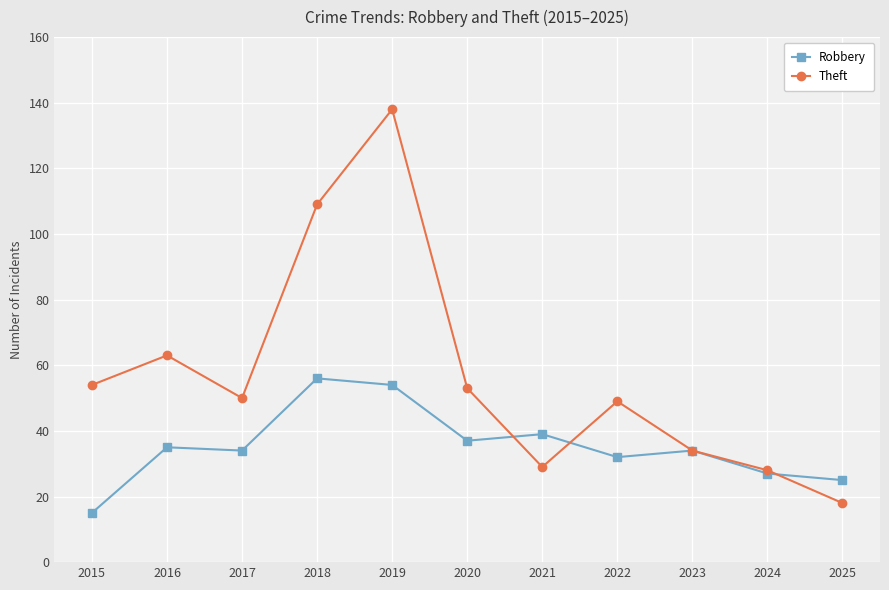

What is the value of the Theft point at the 3rd from the left?

50